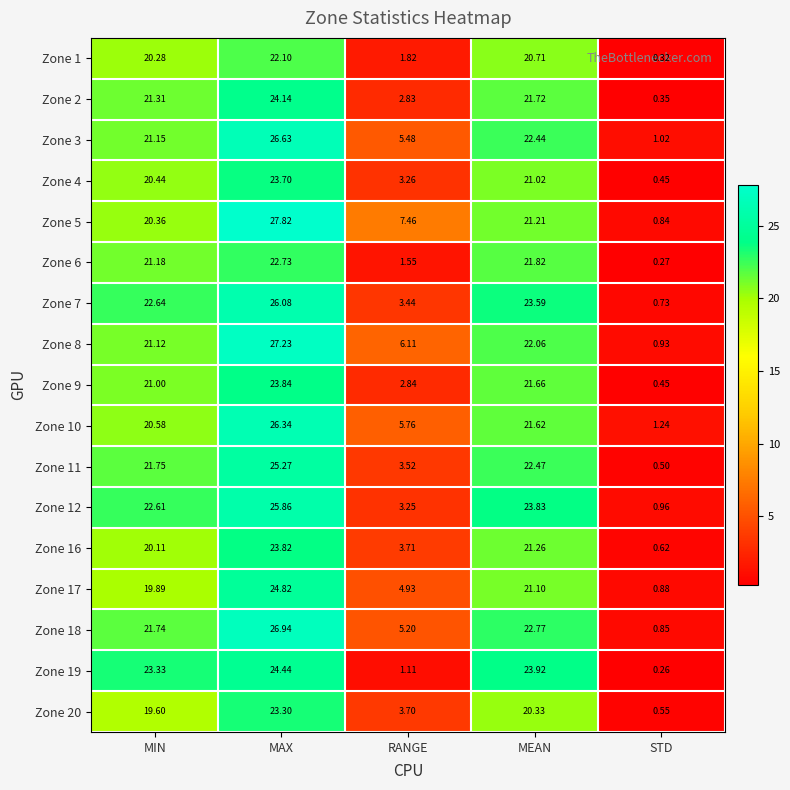

Which series has the largest range (max minus min)?

Zone 5